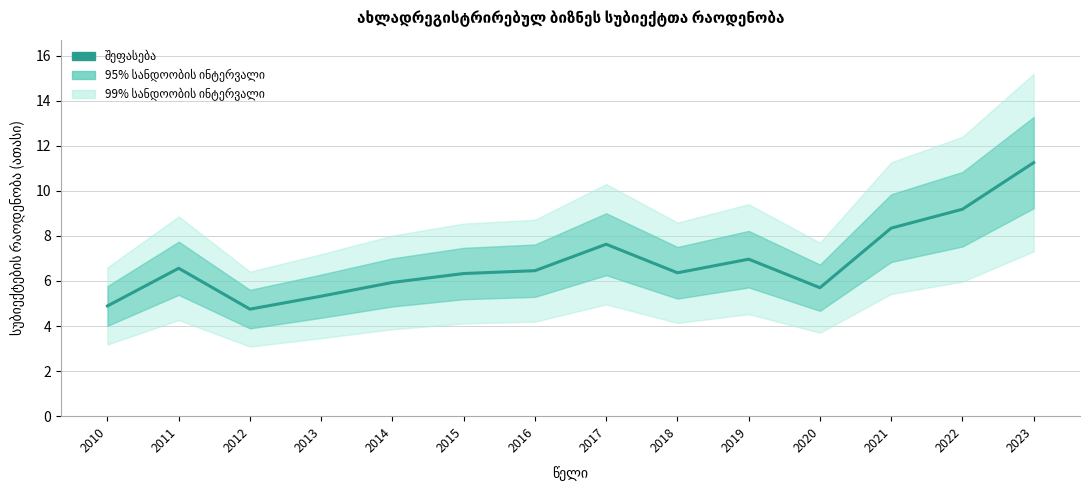

What is the difference between the second highest and minimum values?

4.4